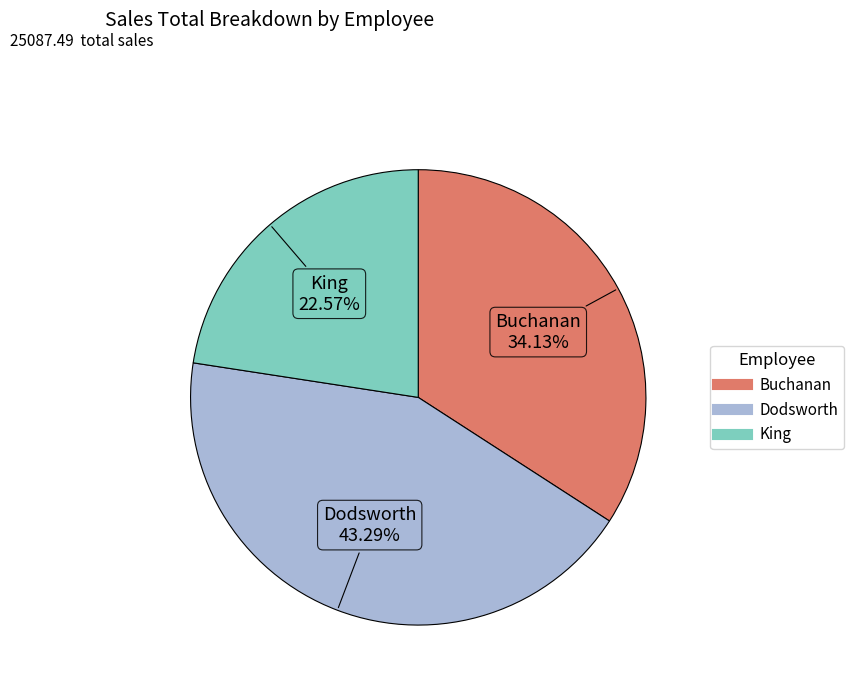

To the nearest percent, what is the combined percentage of Dodsworth and Buchanan?

77%